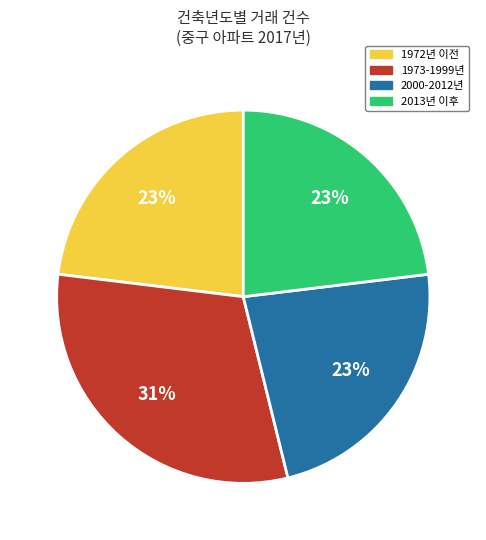

Is there a majority slice in this chart?

No